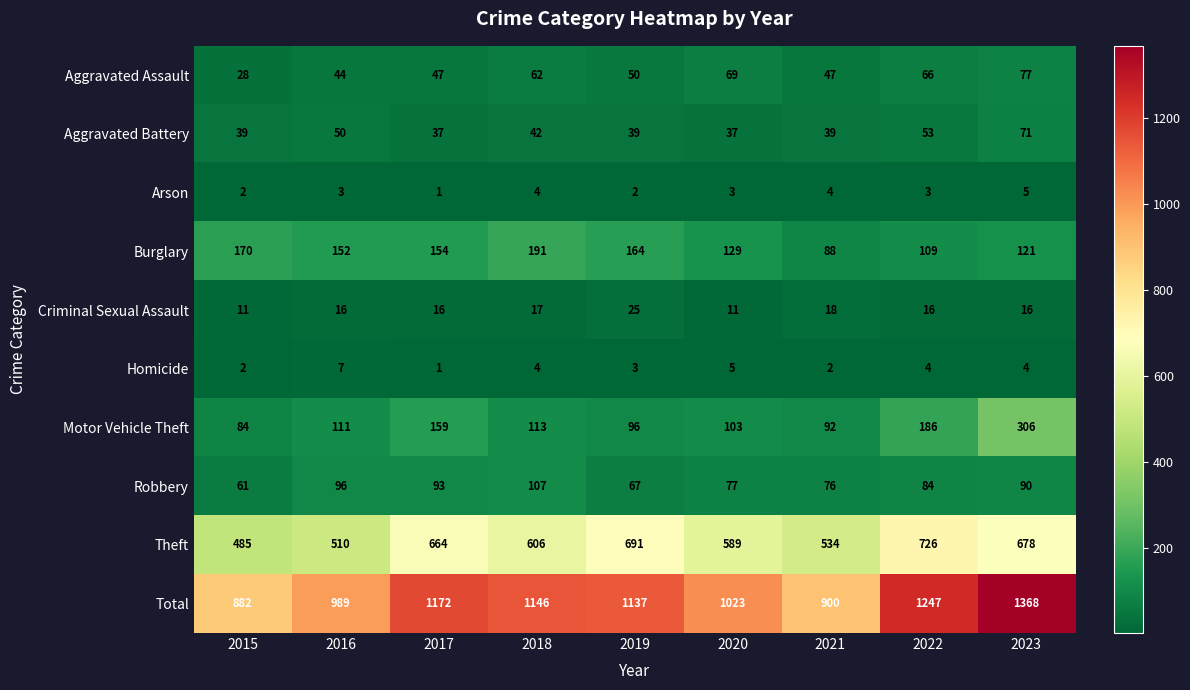

What is the difference between the maximum and second lowest values in the Total series?

468